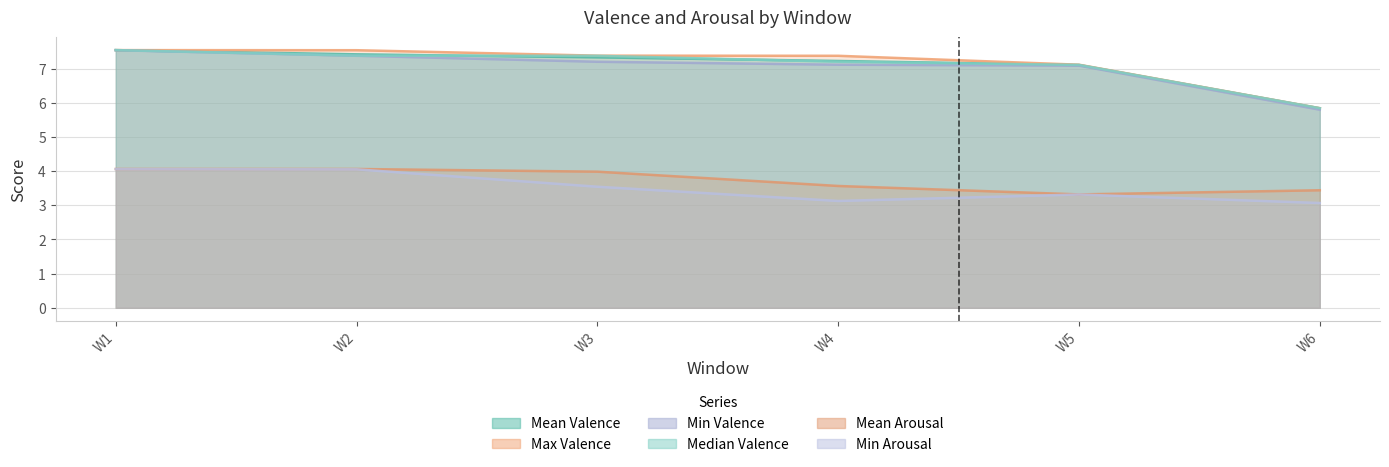

At how many categories does at least one series exceed 6?

5